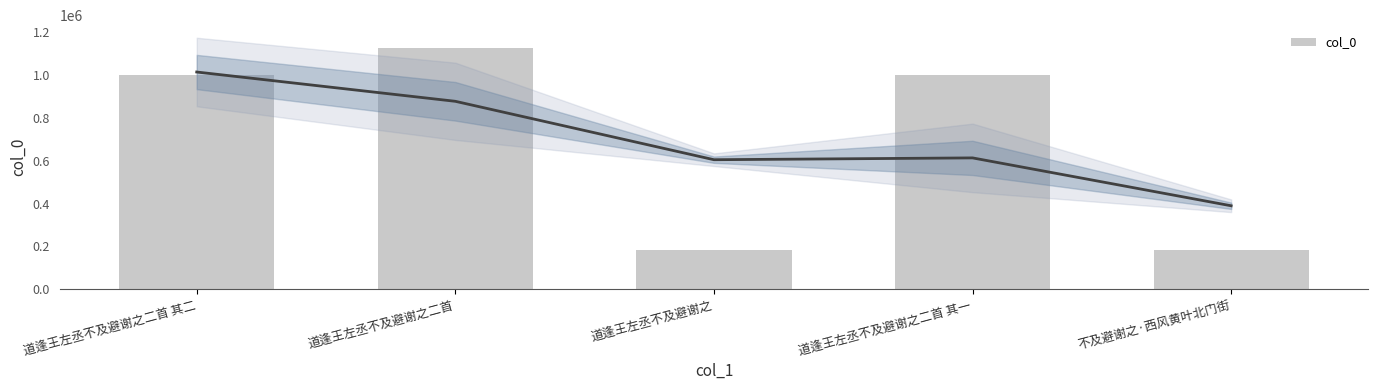

What is the ratio of the value at 道逢王左丞不及避谢之二首 to the value at 不及避谢之·西风黄叶北门街?

6.1